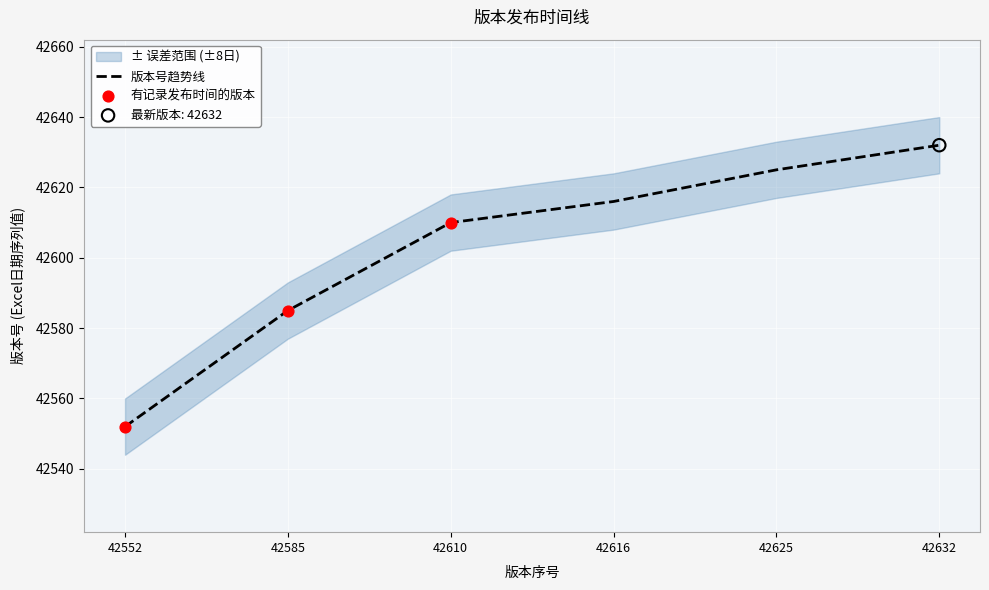

What is the change in value from 42552 to 42585?

+33